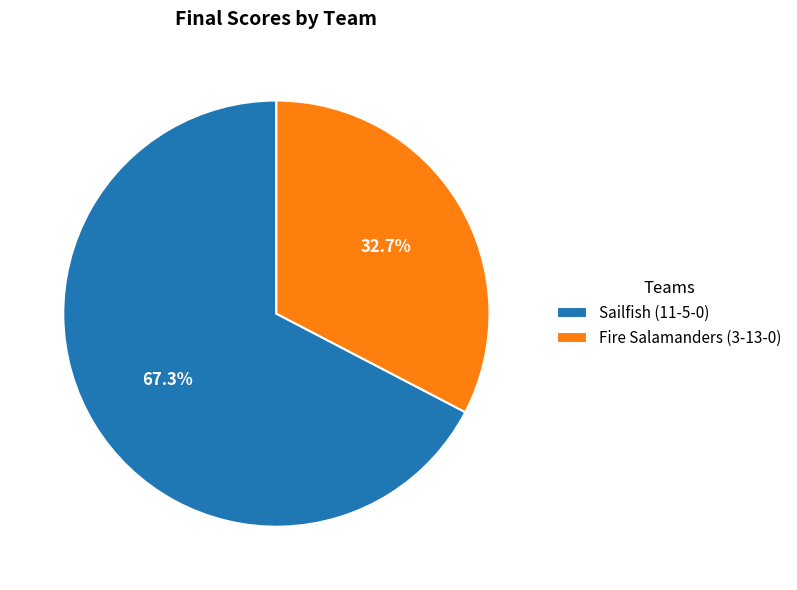

To the nearest percent, what is the average slice percentage?

50%